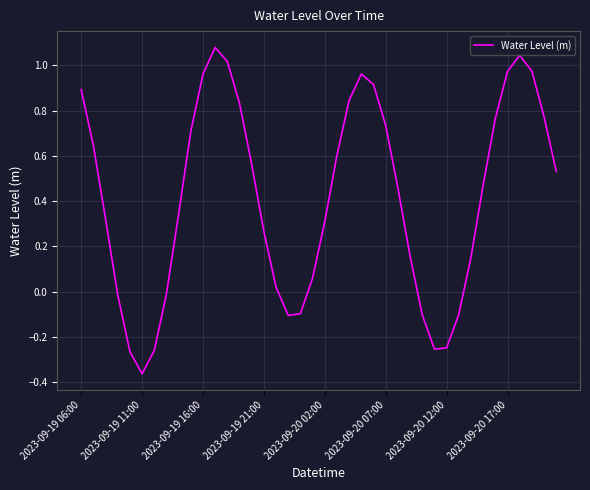

Is this an area chart (filled region under the line)?

No